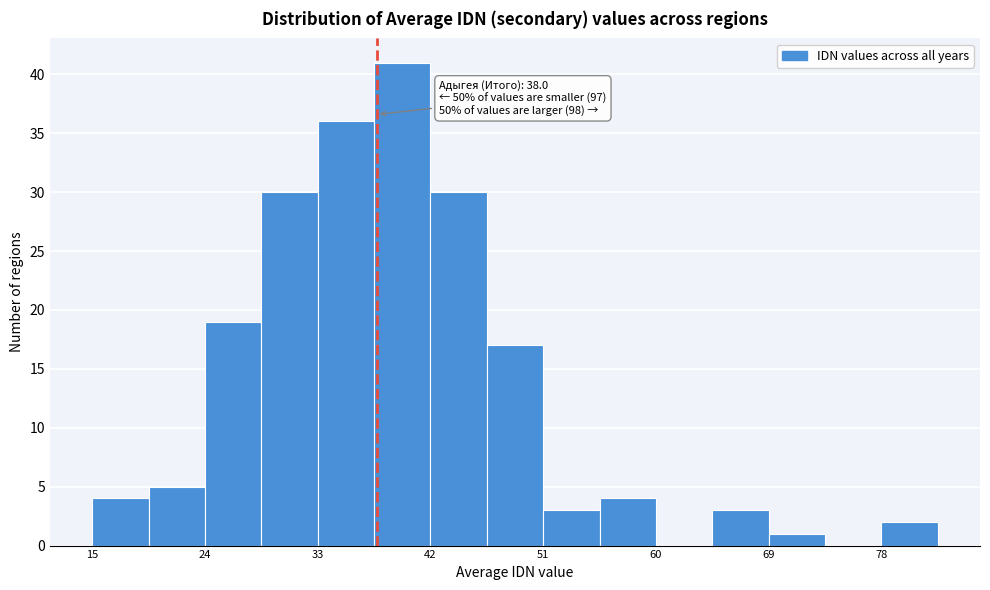

Which range on the x-axis has the tallest bar?

38 to 42